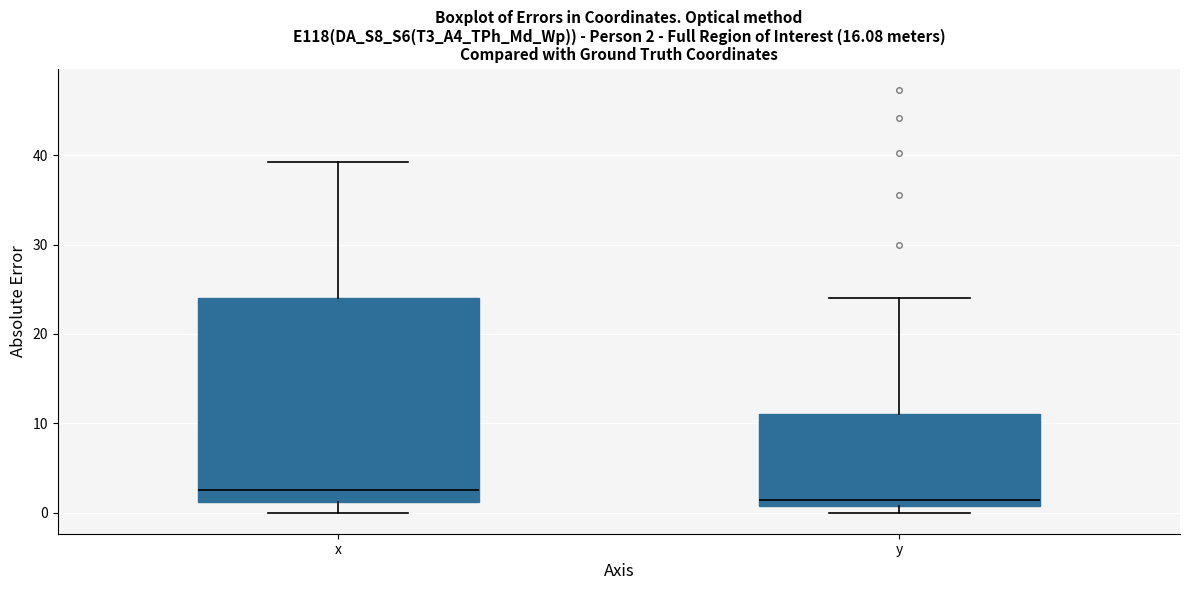

Which box is the tallest, from its lower edge to its upper edge?

x